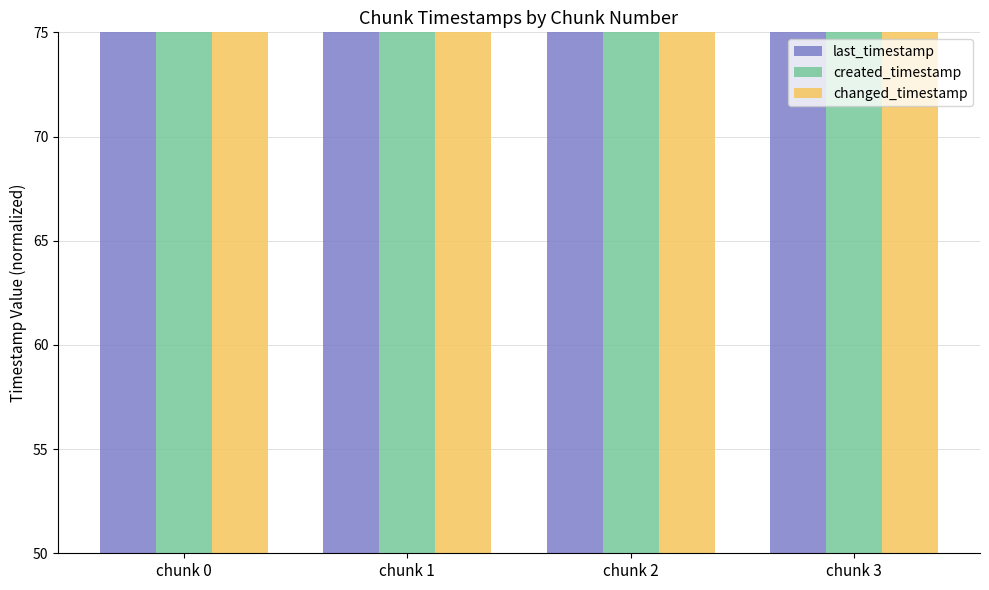

How many data points in changed_timestamp are above 5740?

2